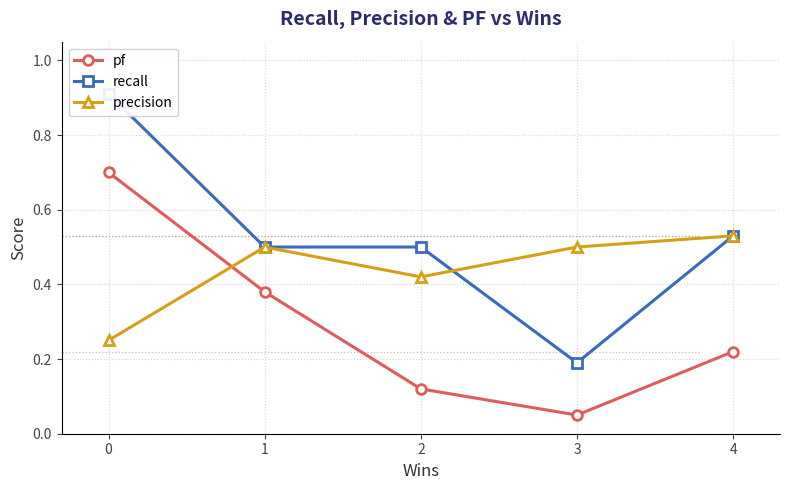

How many intersections are there between precision and recall?

1